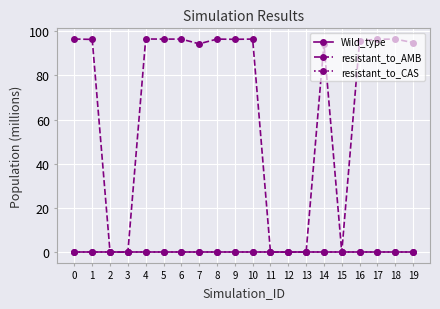

How many interior local peaks does the resistant_to_AMB series have?

5